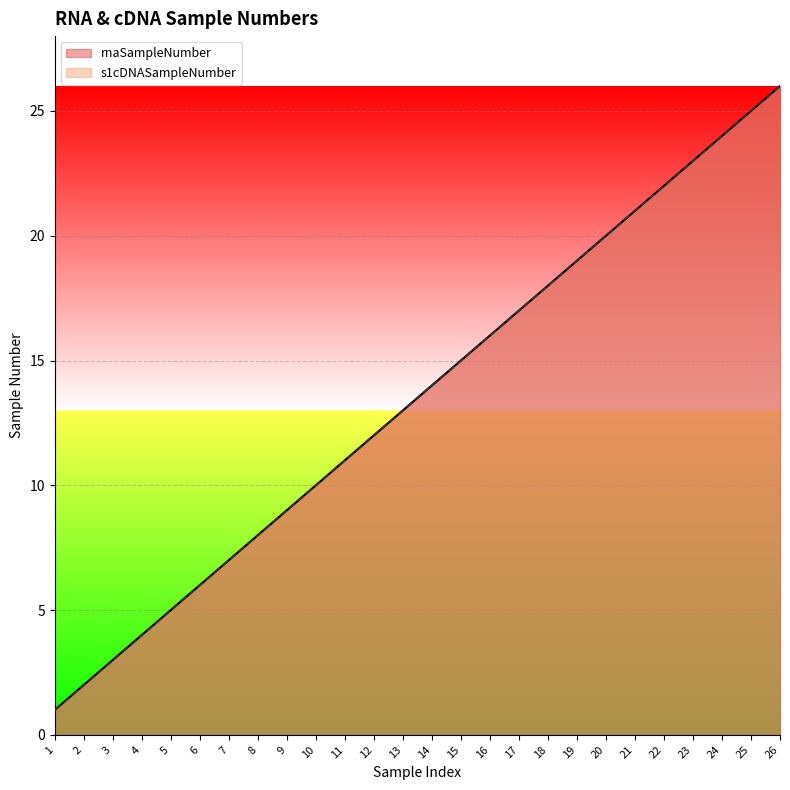

True or false: s1cDNASampleNumber and rnaSampleNumber cross at least once.

False